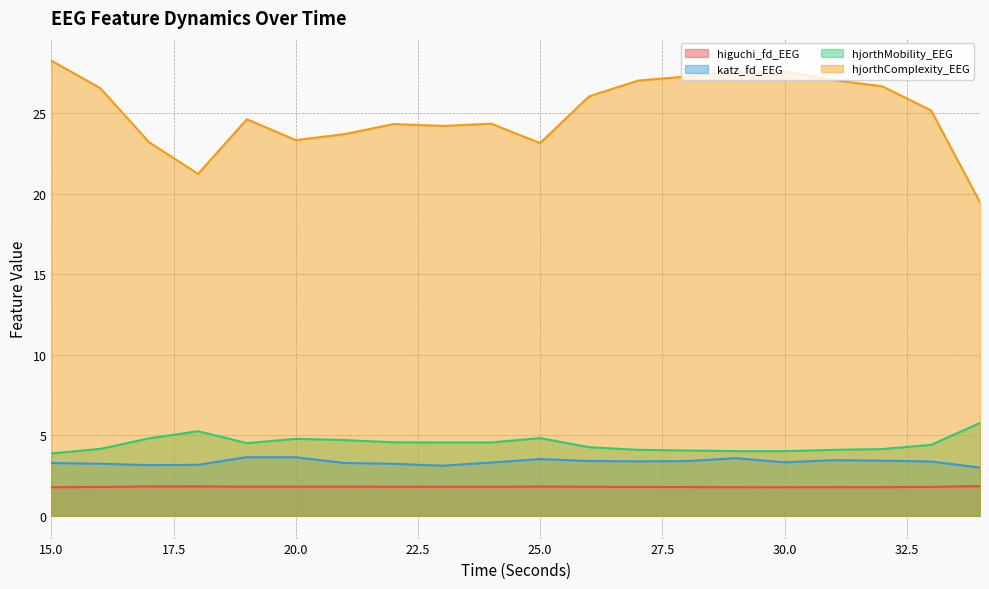

What is the difference between the highest and lowest values at 33?

23.4